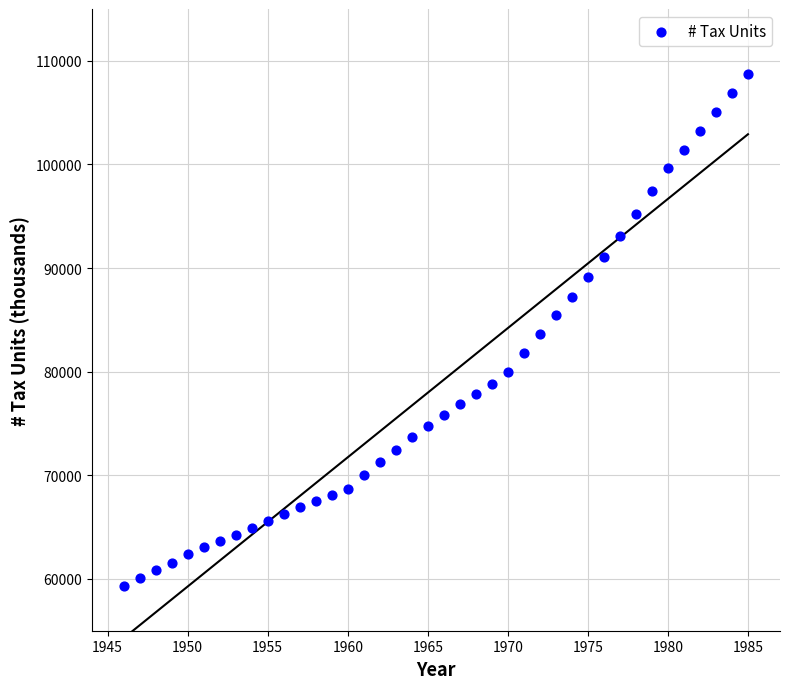

What is the range of X values (max minus min)?

39.0